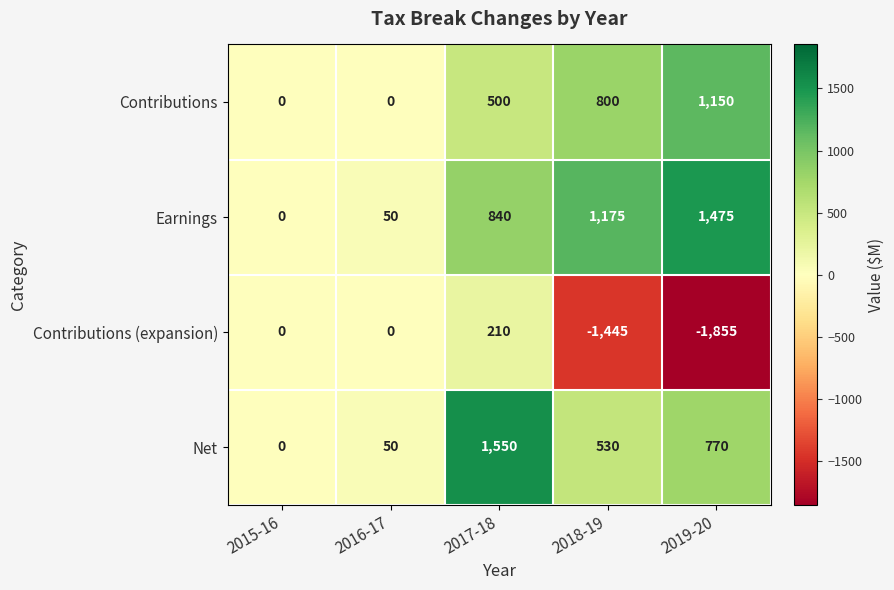

True or false: Contributions (expansion) has a value of 0 at 2016-17.

True